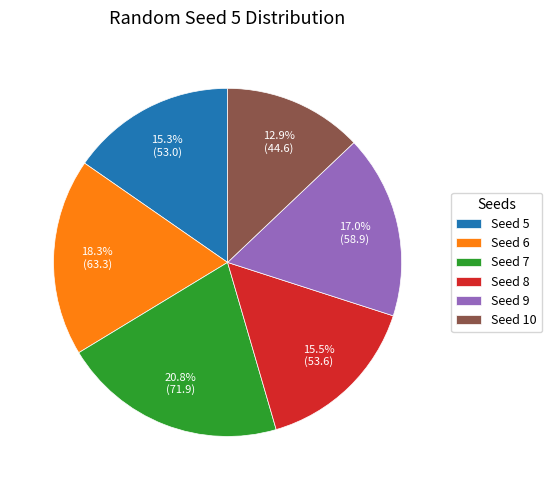

Approximately how many times larger is the value at Seed 6 compared to Seed 9?

1.1